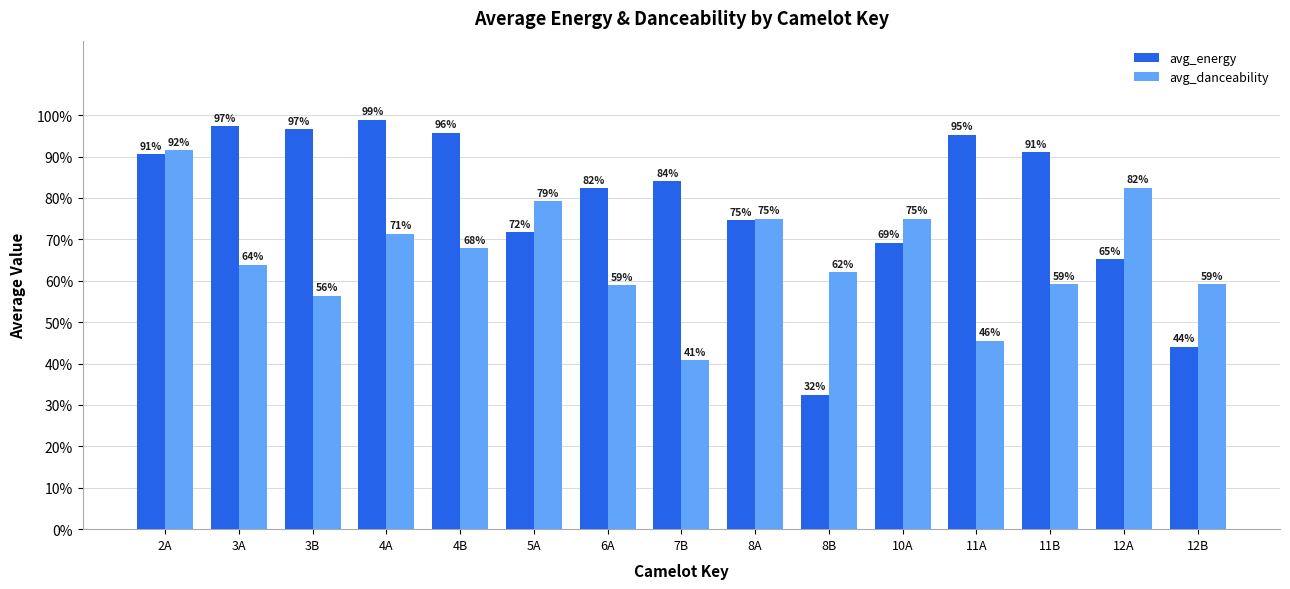

What position from the left is 8B?

10